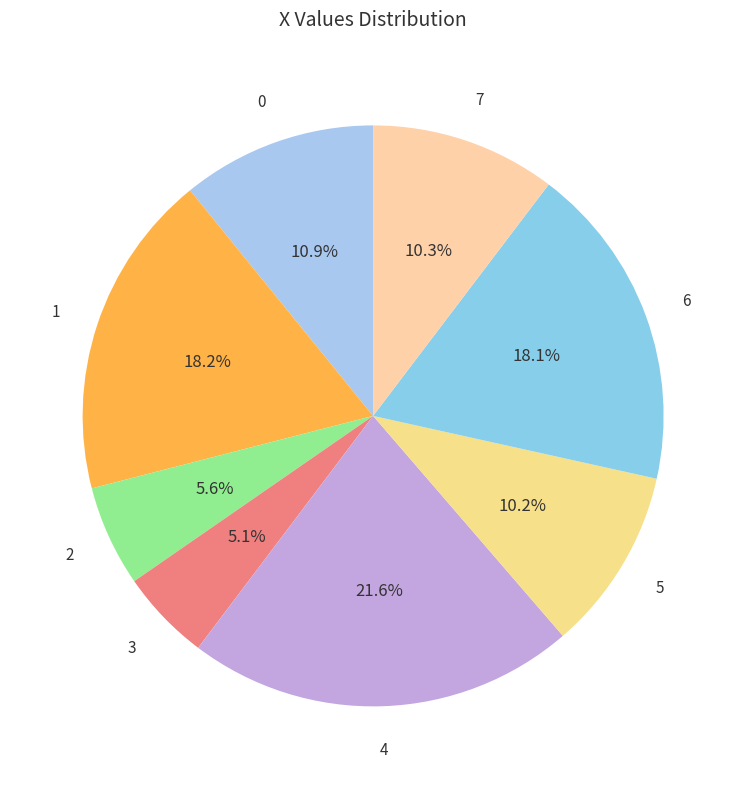

To the nearest percent, what portion does 6 represent?

18%